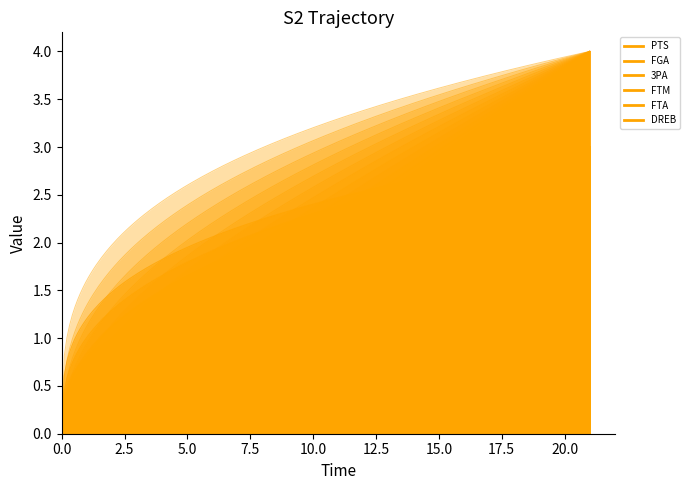

True or false: FTM and DREB intersect in this chart.

False